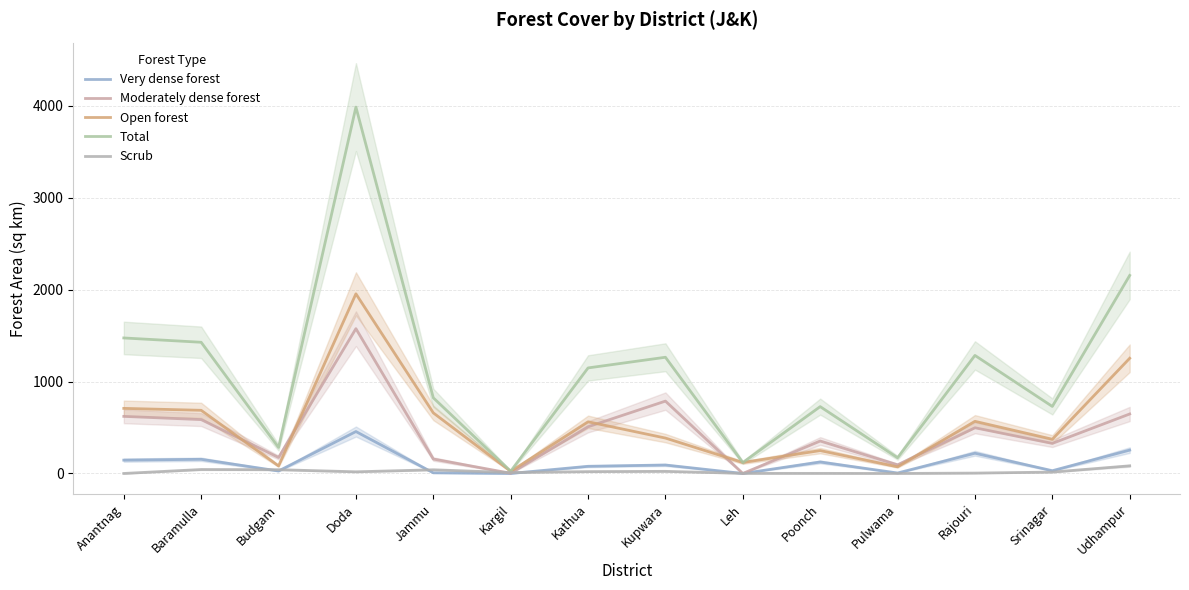

What is the difference between the highest and lowest values at Baramulla?

1384